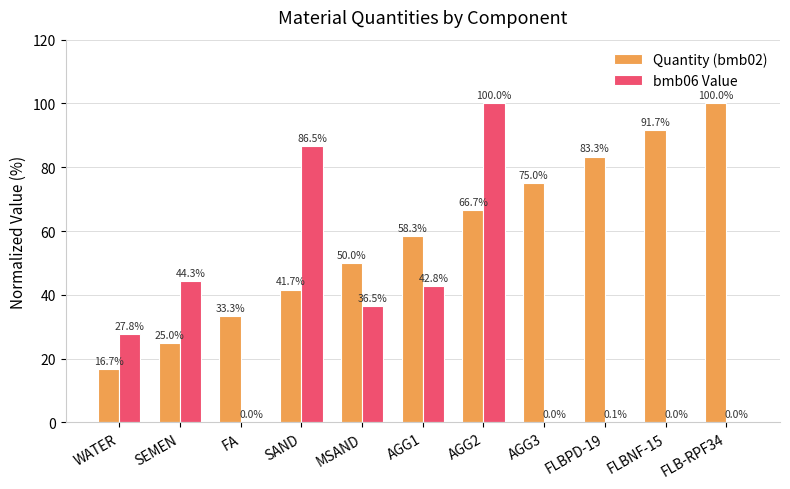

The value of Quantity (bmb02) at SEMEN is 25.0. True or false?

True